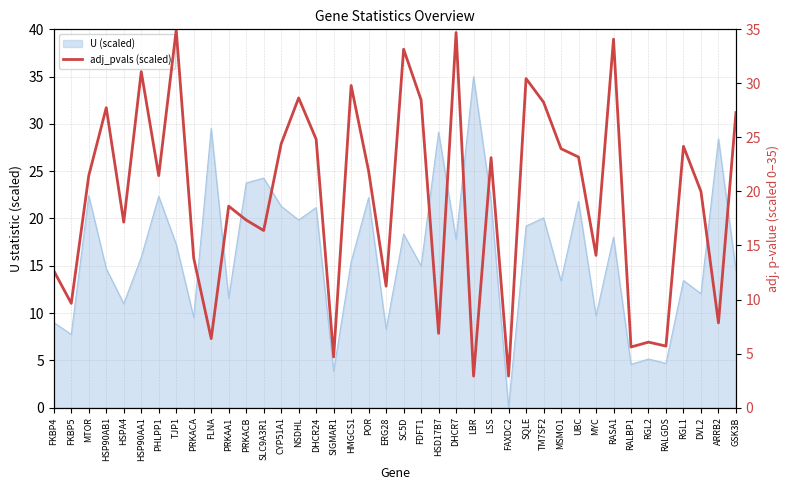

What is the sum of all values?

777.1